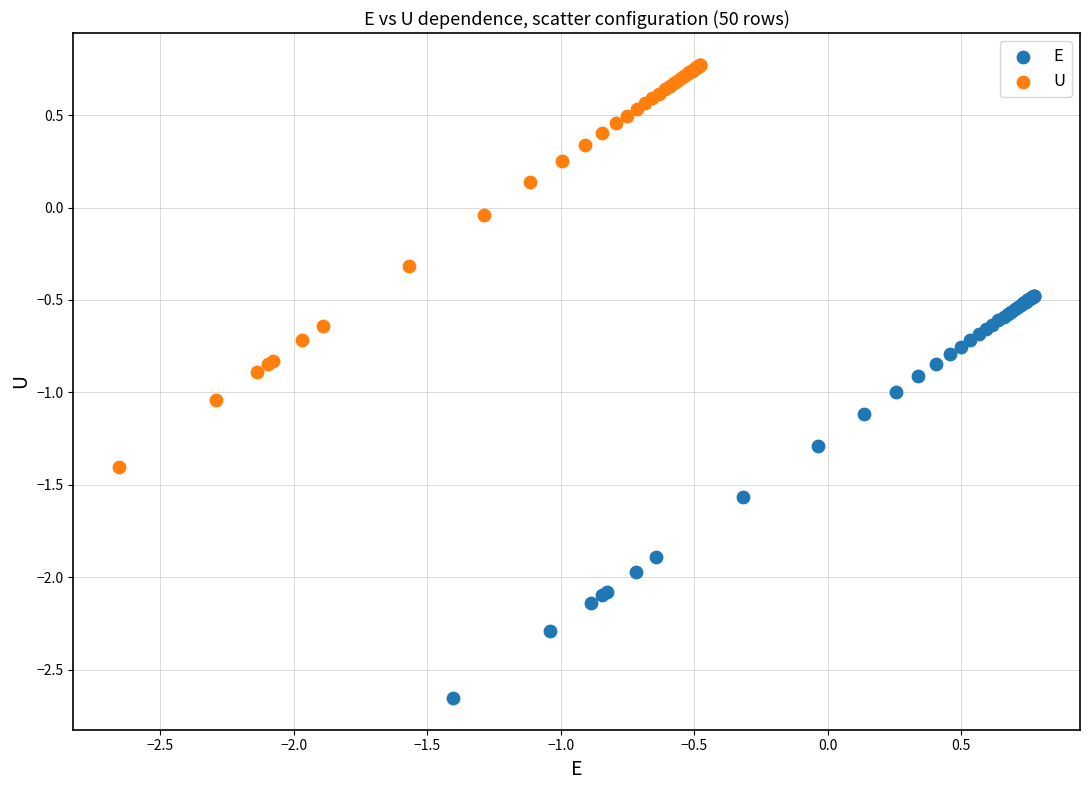

Which series contains the highest Y value?

U